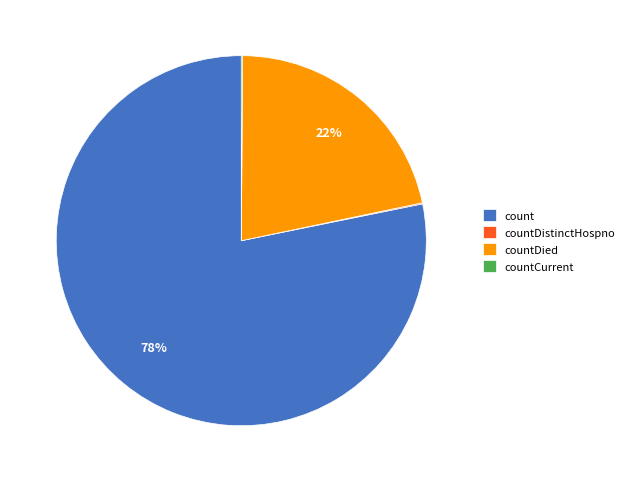

What is the majority slice?

count